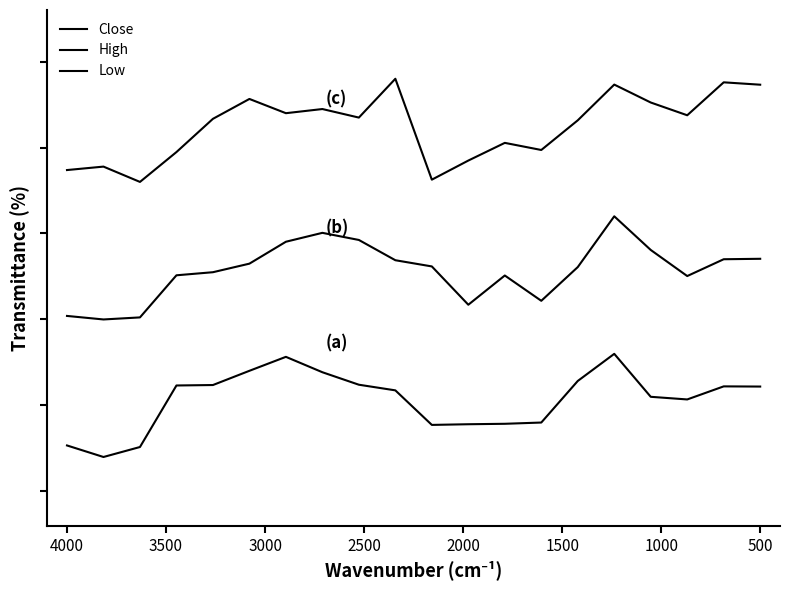

What are all the series names shown in the legend?

Close, High, Low